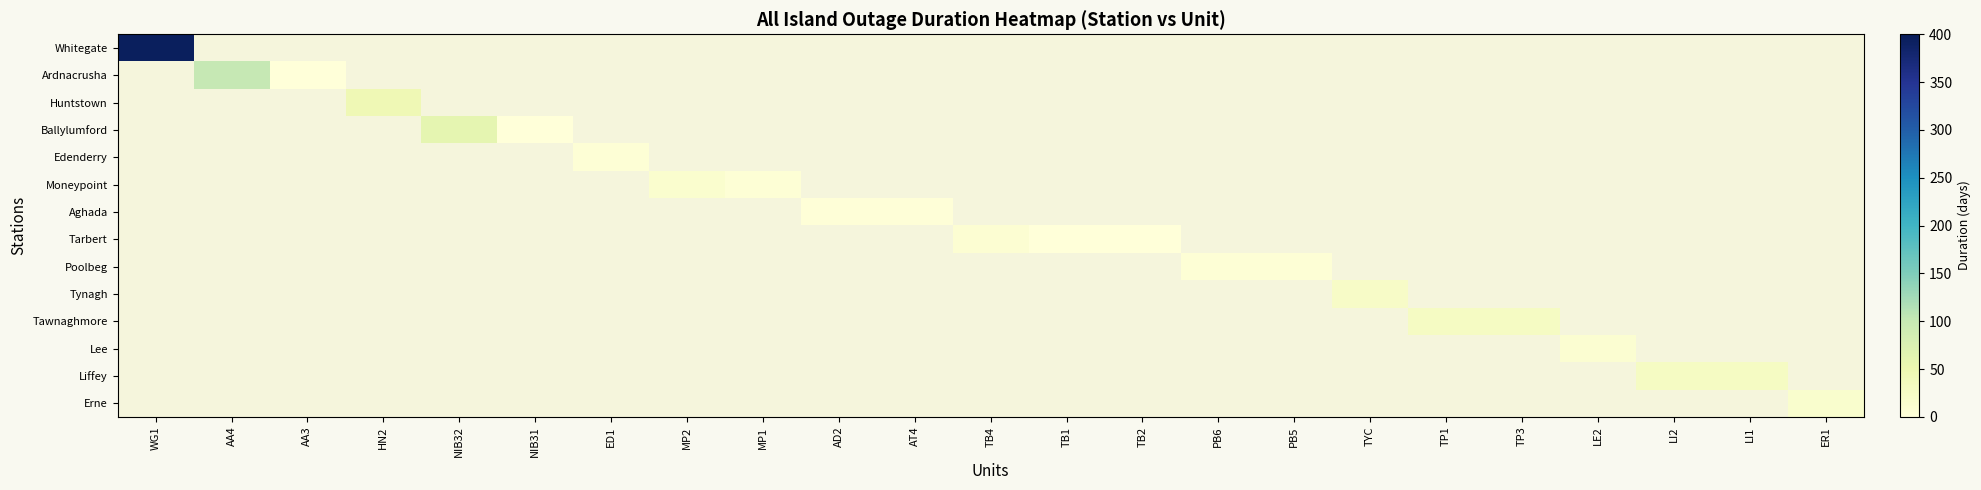

How many values in Lee are above zero?

1